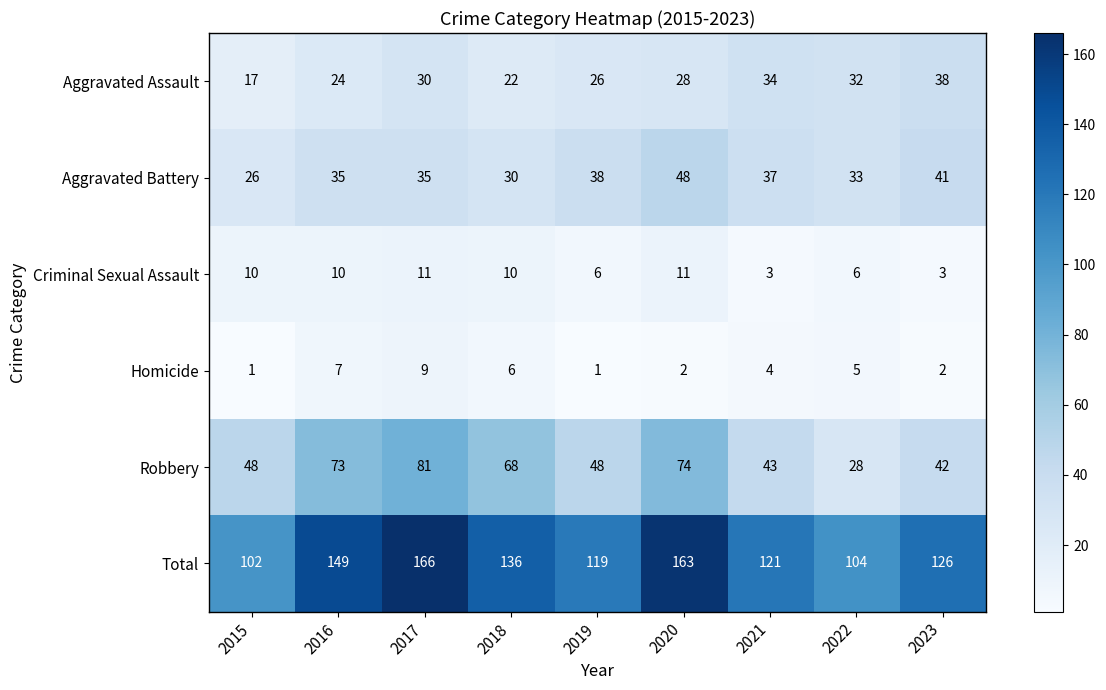

True or false: Criminal Sexual Assault has a value of 17 at 2018.

False